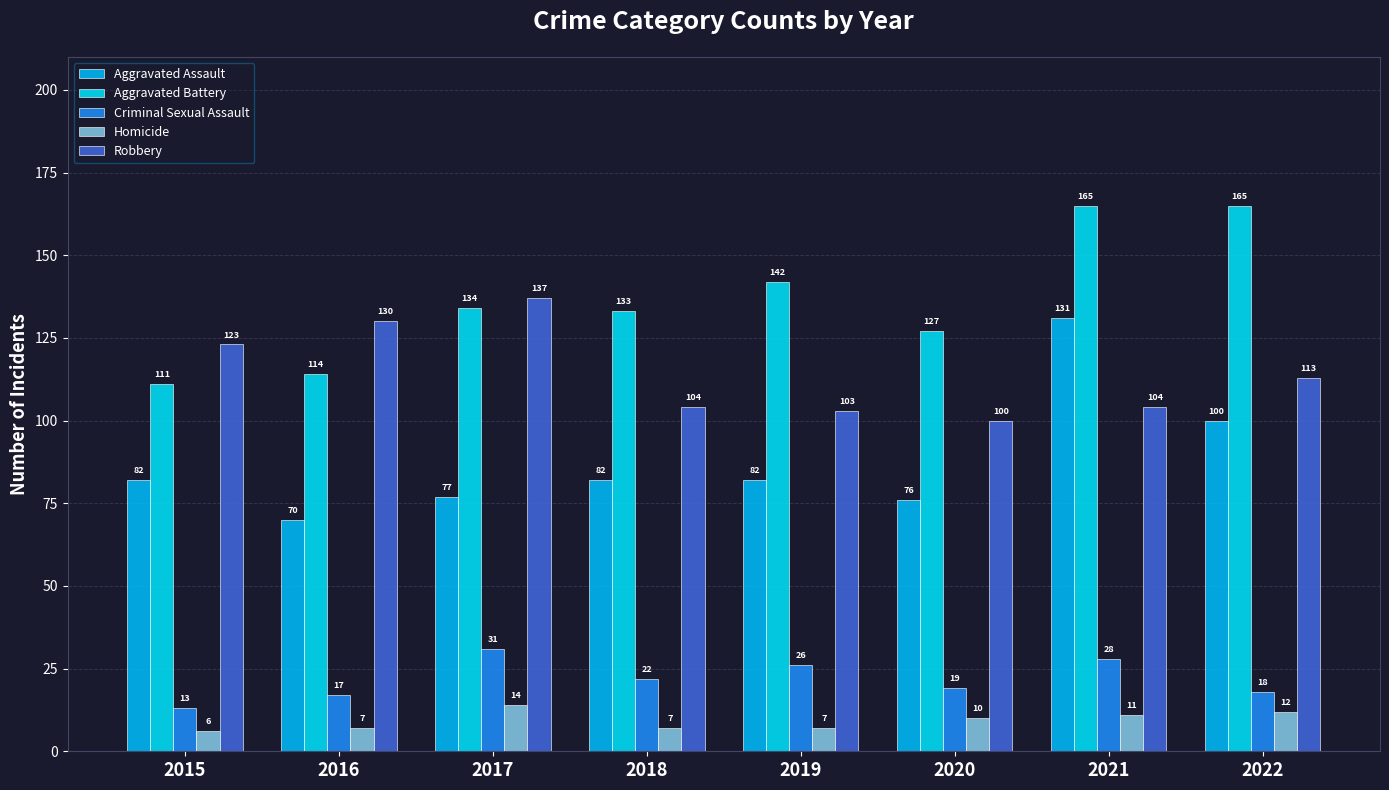

Which series has the largest total across all categories?

Aggravated Battery